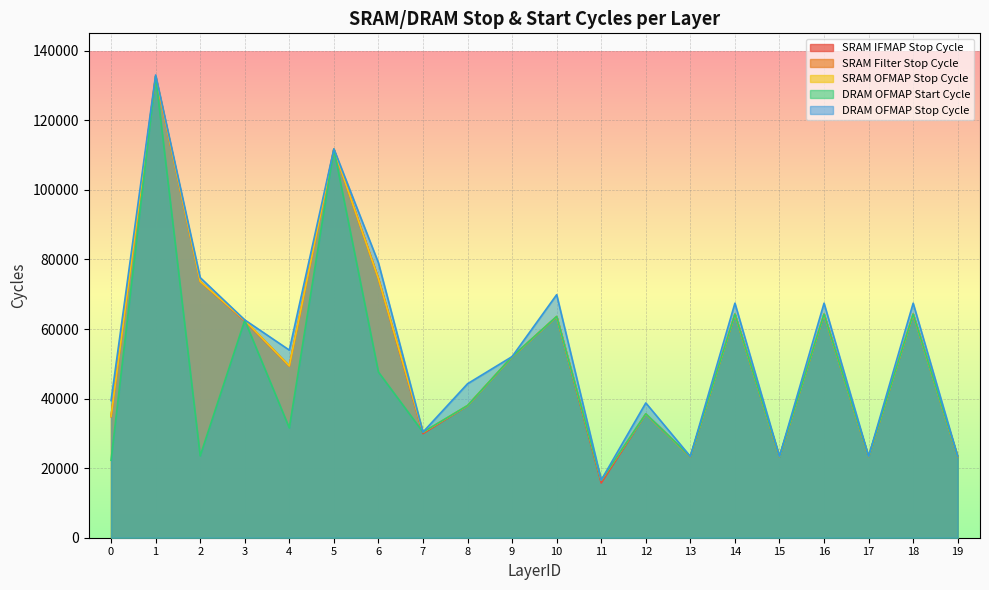

Which series ends up on top after the final intersection of DRAM OFMAP Start Cycle and SRAM OFMAP Stop Cycle?

DRAM OFMAP Start Cycle